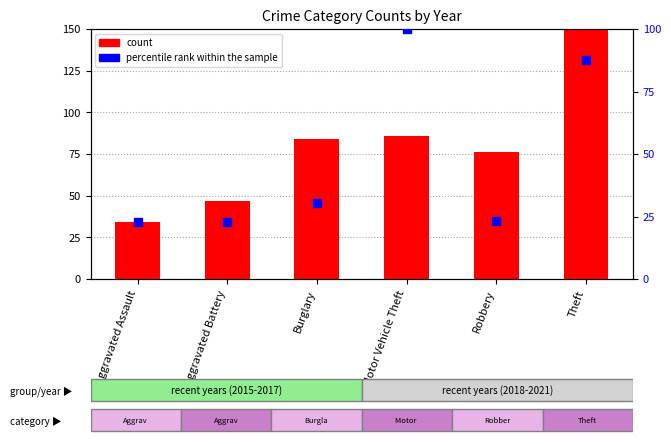

At how many categories does at least one series exceed 26?

6